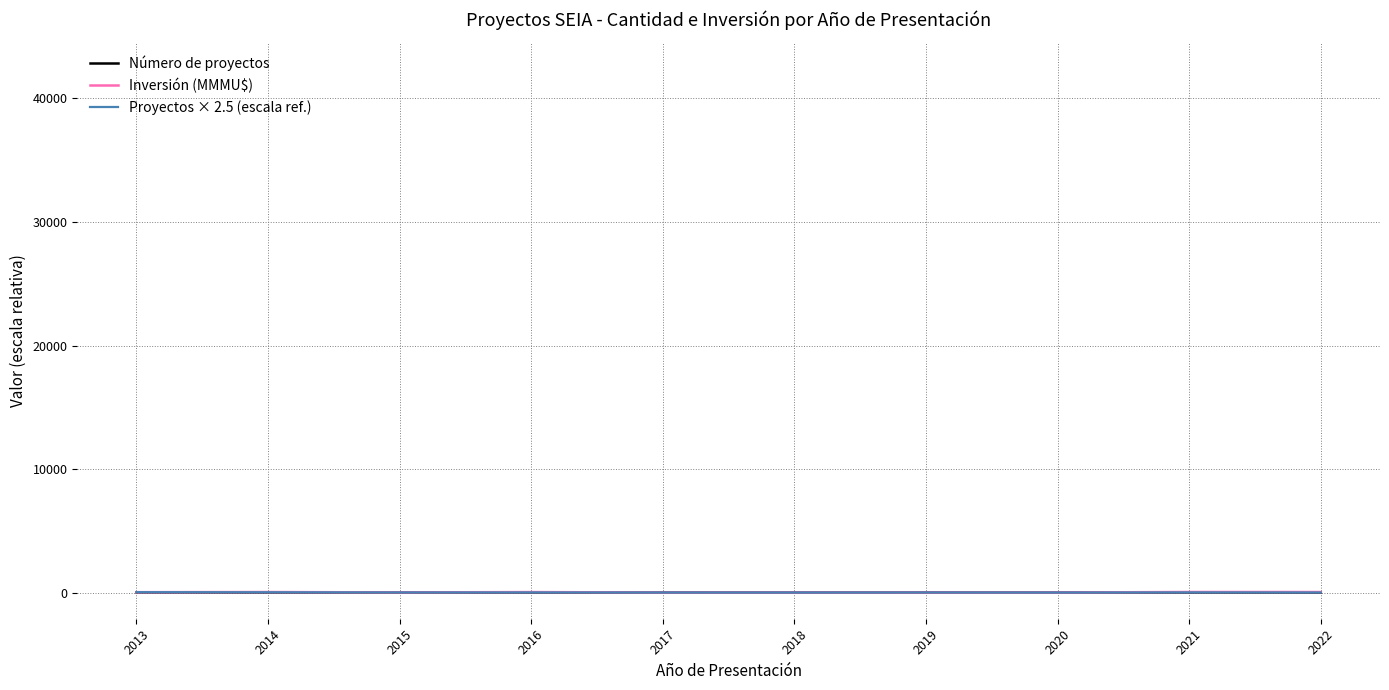

What is the difference between the Inversión (MMMU$) values at 2019 and 2013?

26.8